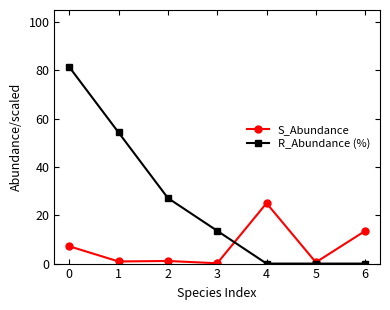

What is the difference between the highest and lowest values at 6?

13.5